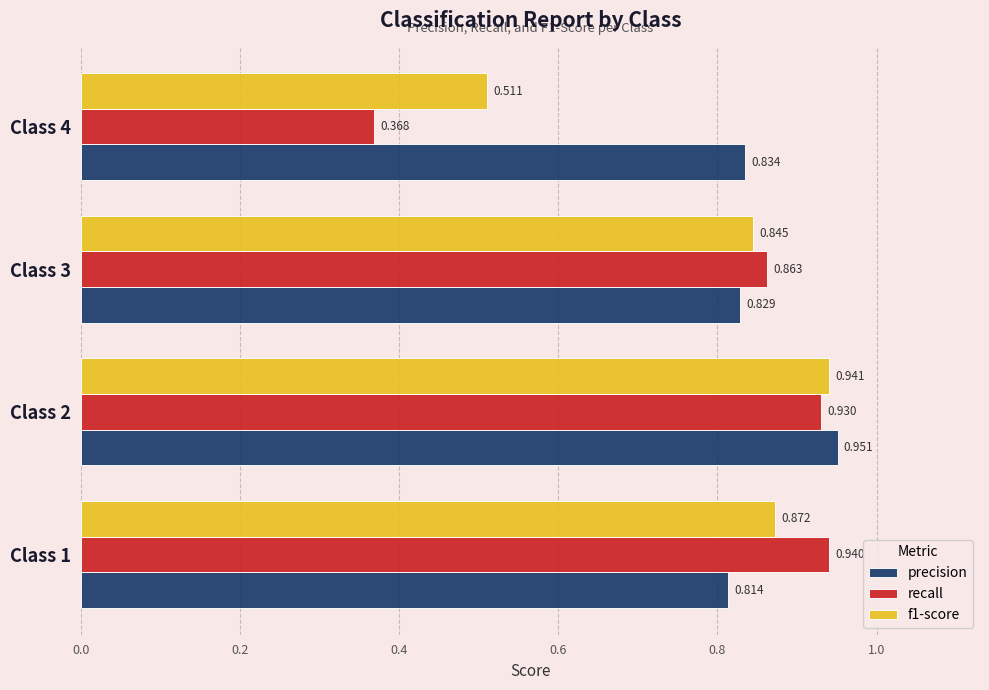

At which label does recall reach its minimum?

Class 4